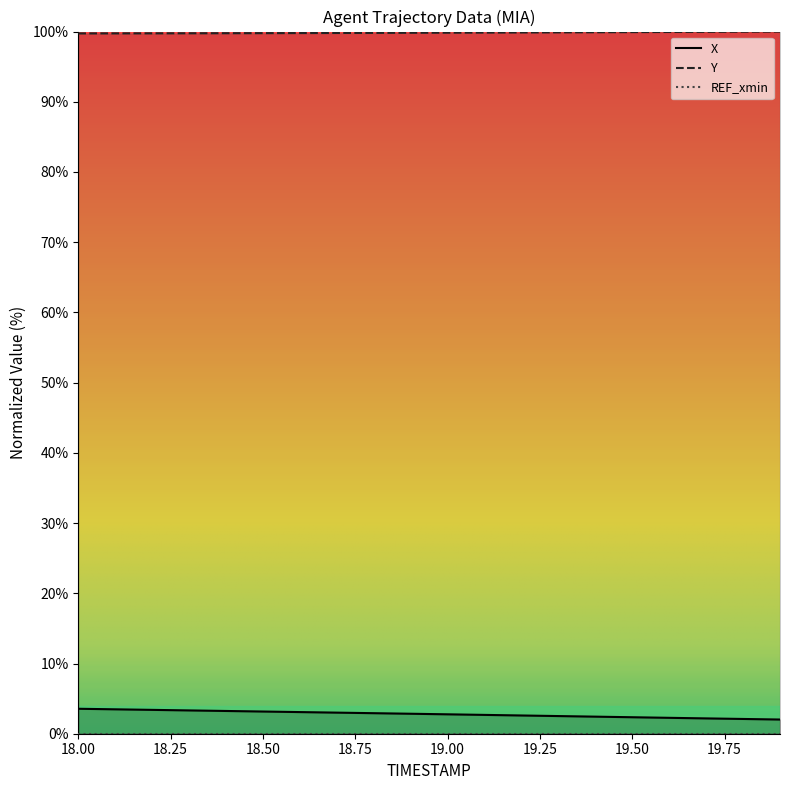

What is the maximum value for Y?

100.0